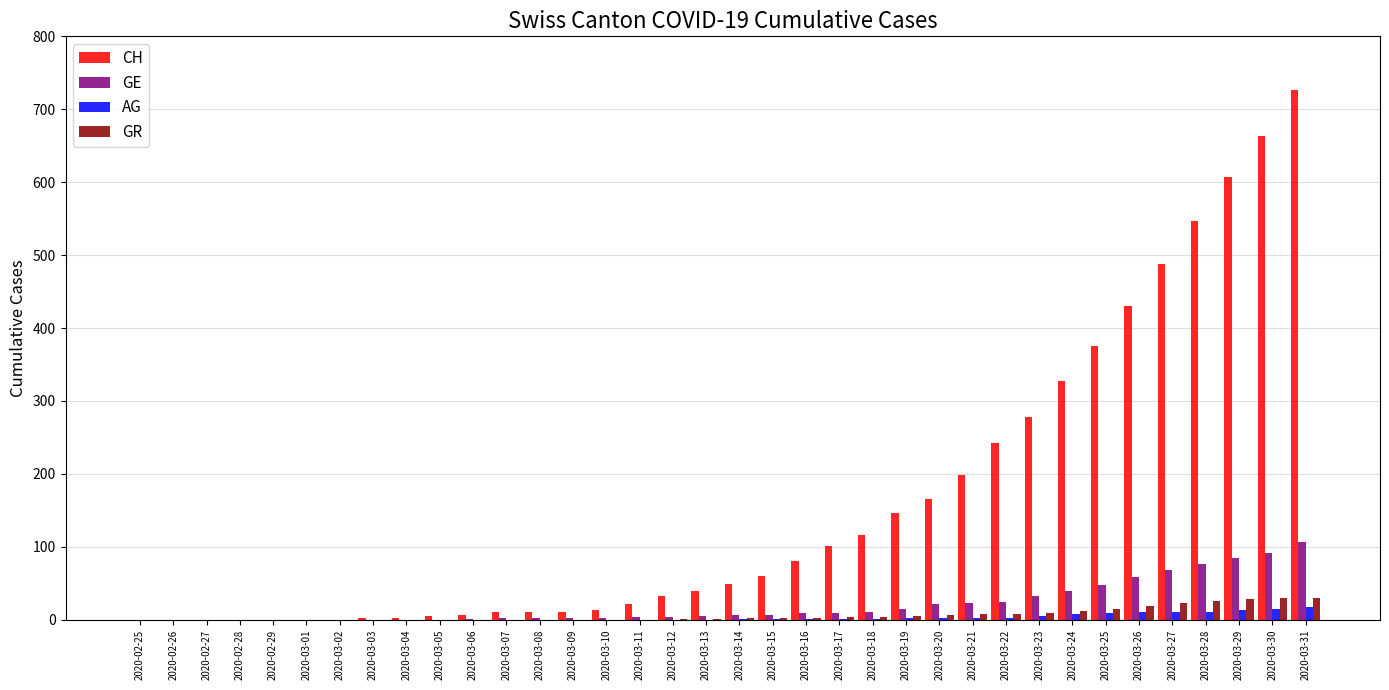

The value of CH at 2020-03-22 is 398. True or false?

False